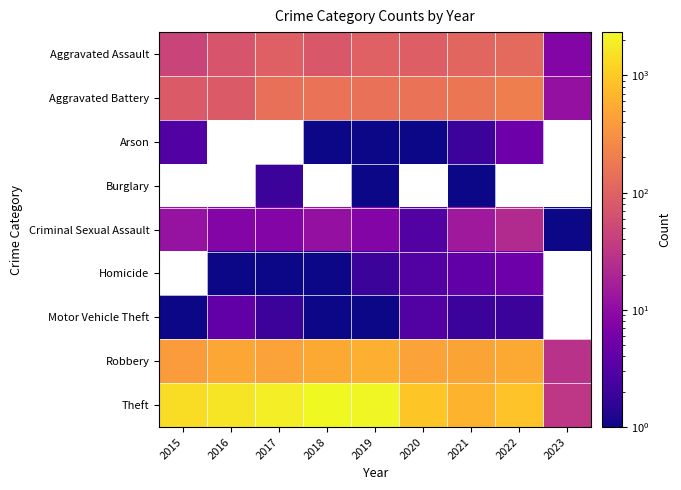

Between 2016 and 2021, which series saw the biggest shift?

Theft